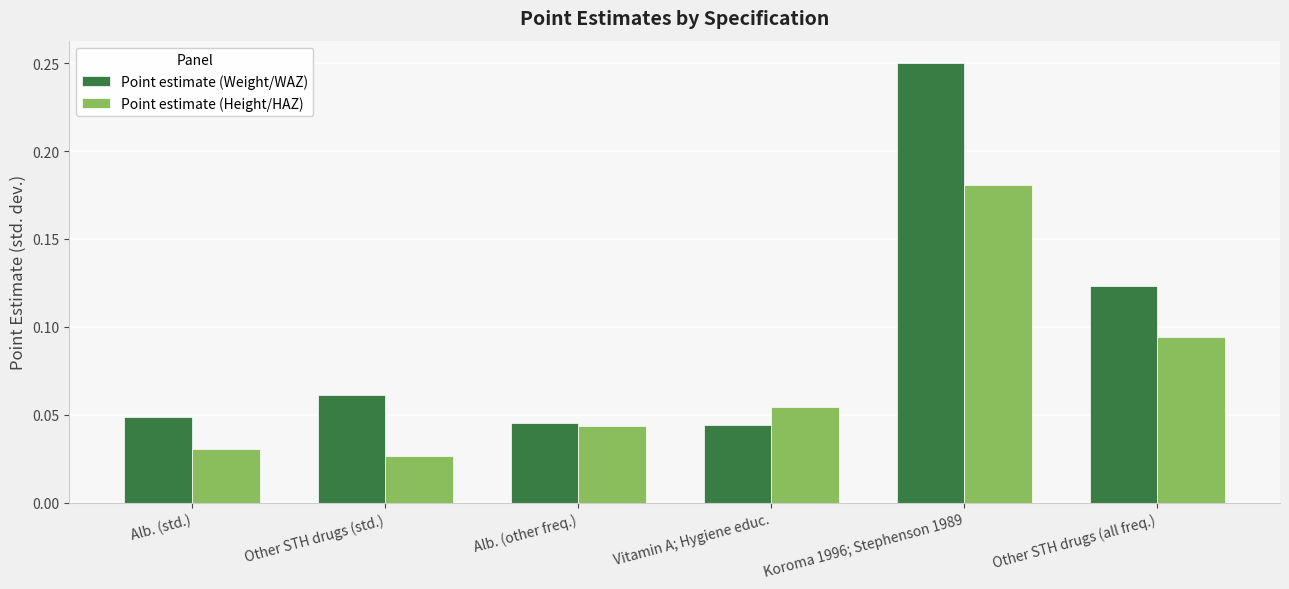

What is the sum of all Point estimate (Weight/WAZ) values?

0.6